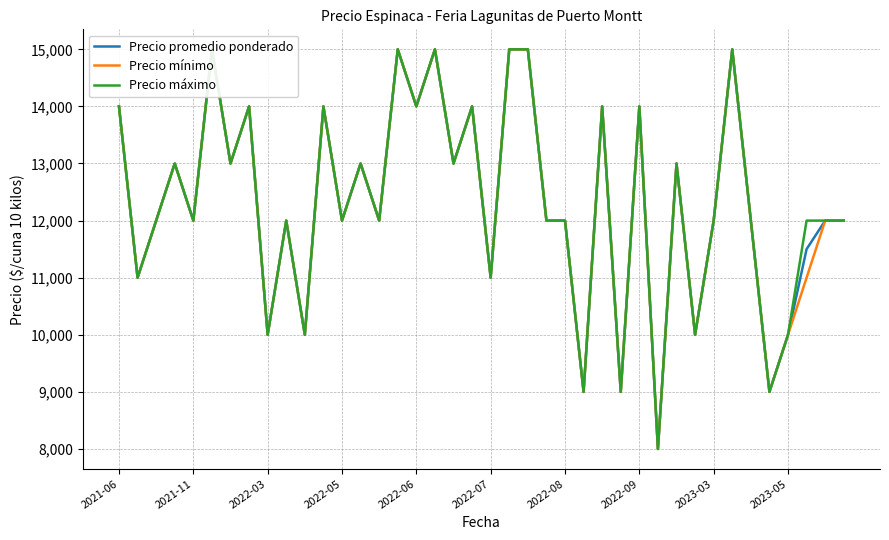

What is the sum of the Precio mínimo values at 36 and 34?

22000